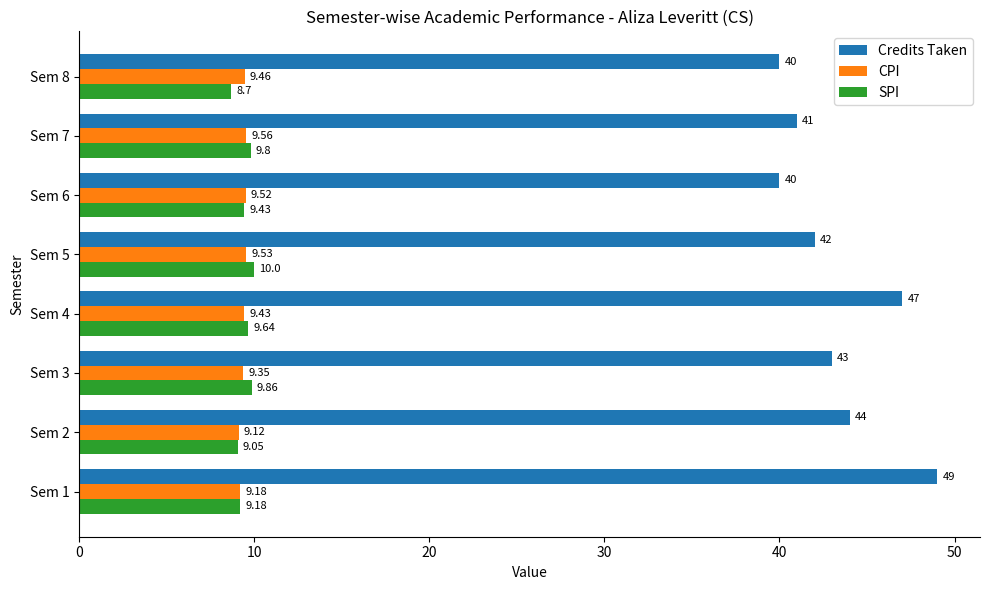

List the labels in order of SPI value, largest first.

Sem 5, Sem 3, Sem 7, Sem 4, Sem 6, Sem 1, Sem 2, Sem 8